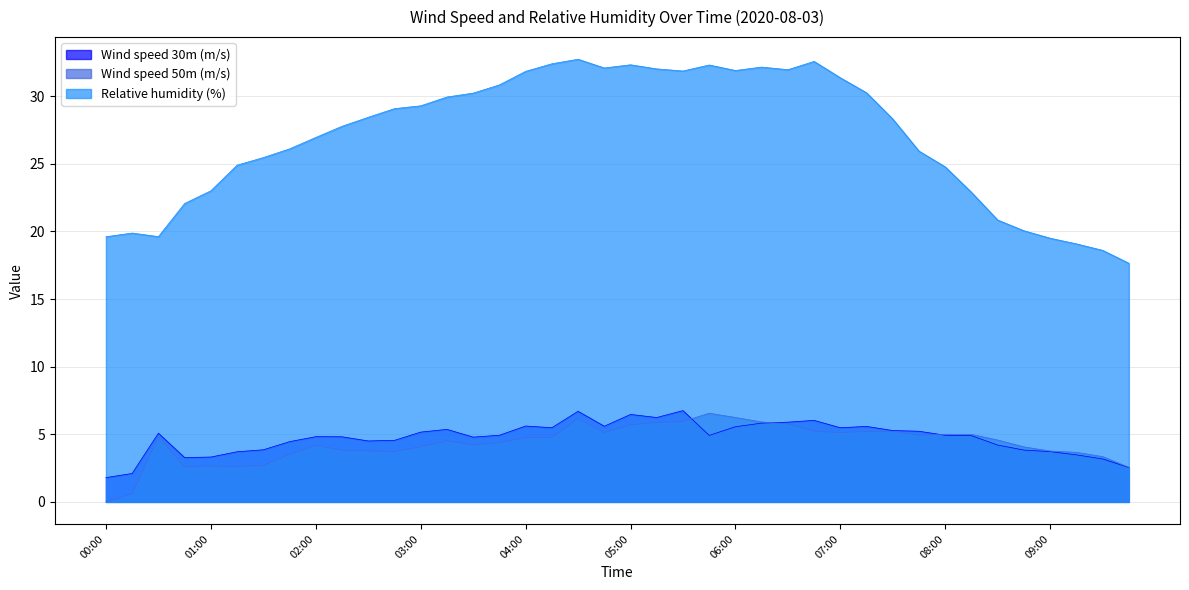

At which label is Wind speed 30m (m/s) closest to 4?

01:30